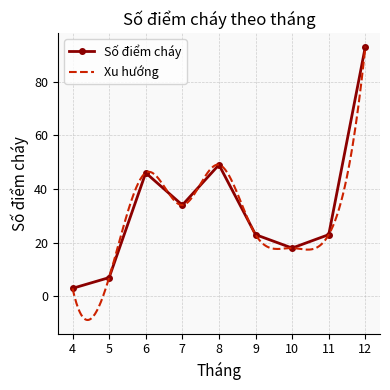

The Số điểm cháy series shows 46 at 6. True or false?

True